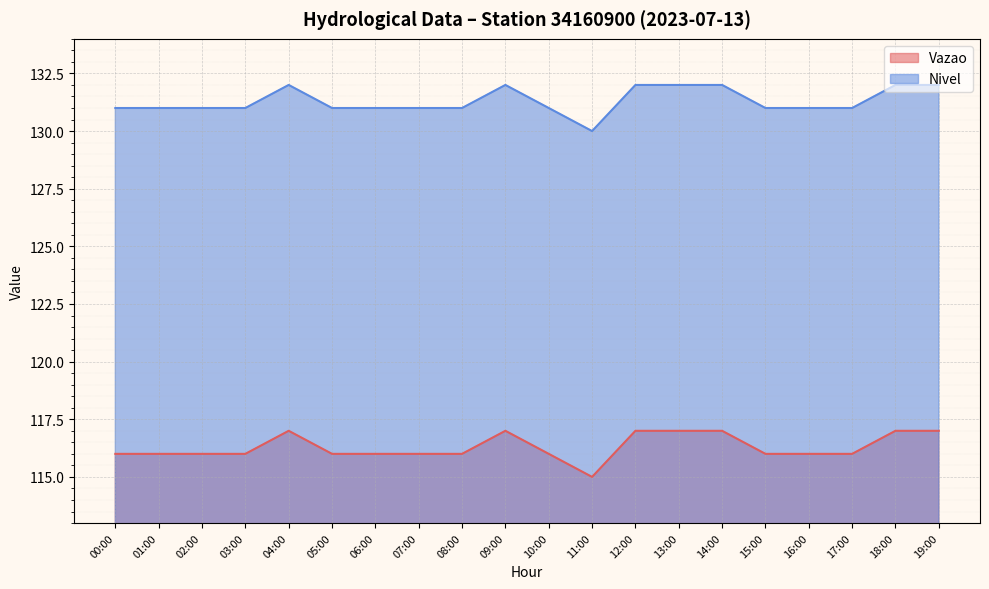

How many data points in Nivel are above 131?

7